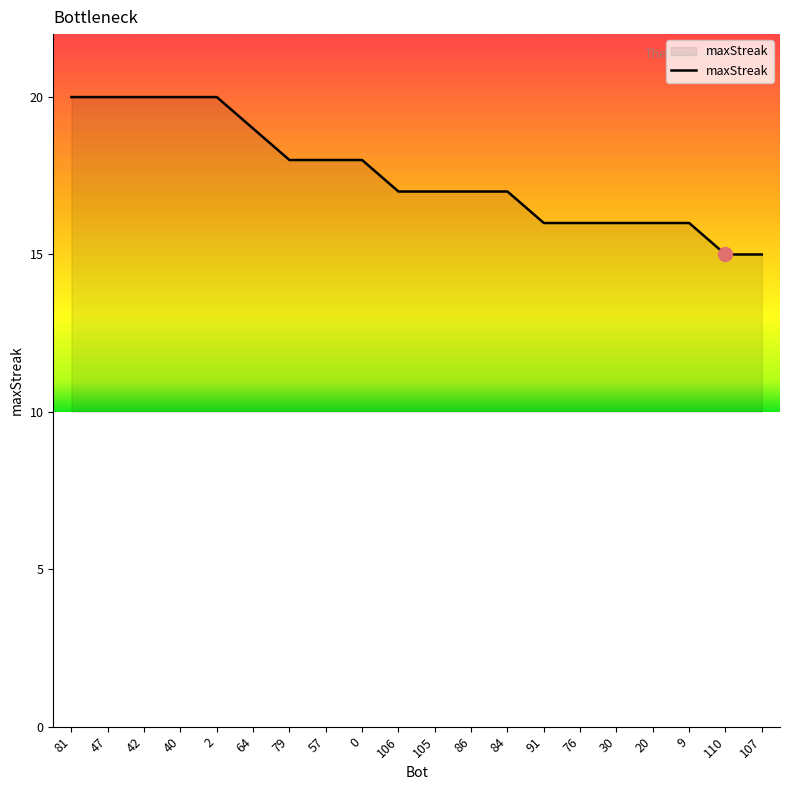

Between 64 and 79, which is larger?

64